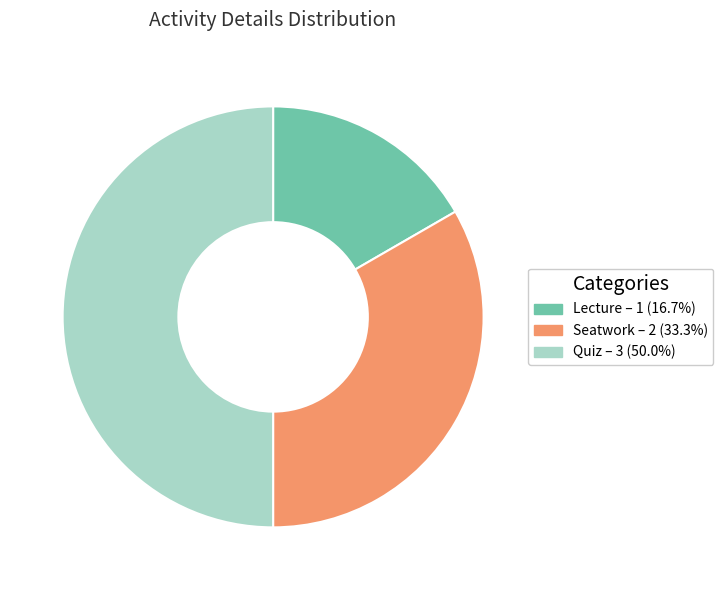

What is the ratio of the value at Quiz to the value at Seatwork?

1.5